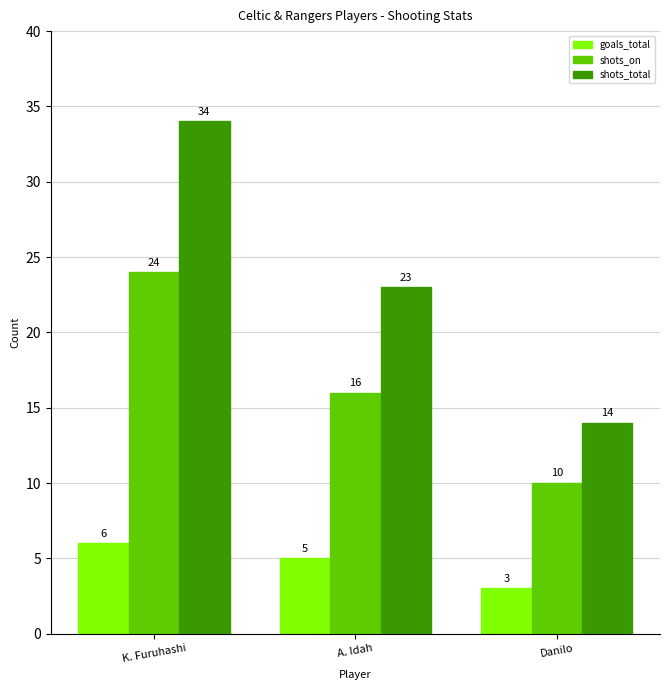

What is the difference between the second highest and minimum values in the shots_total series?

9